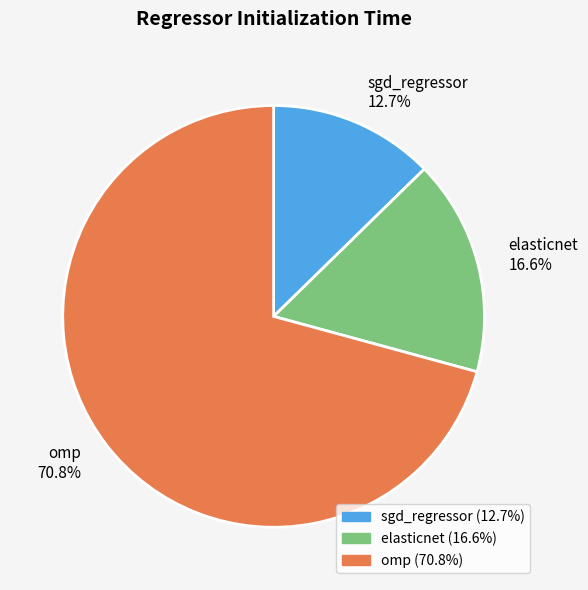

Does omp represent more than half of the total?

Yes